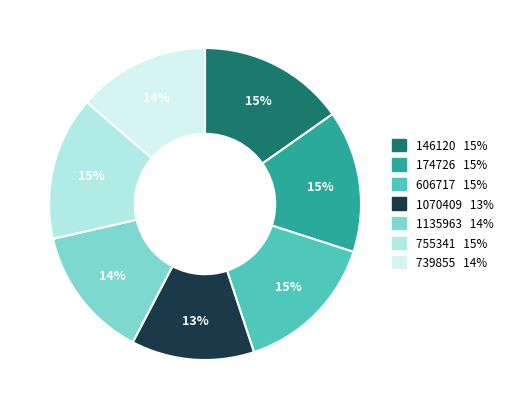

Count the number of slices in the pie.

7